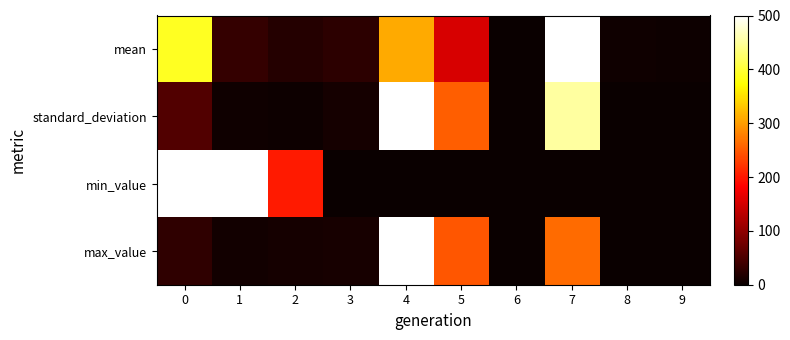

Count the number of categories in the chart.

10